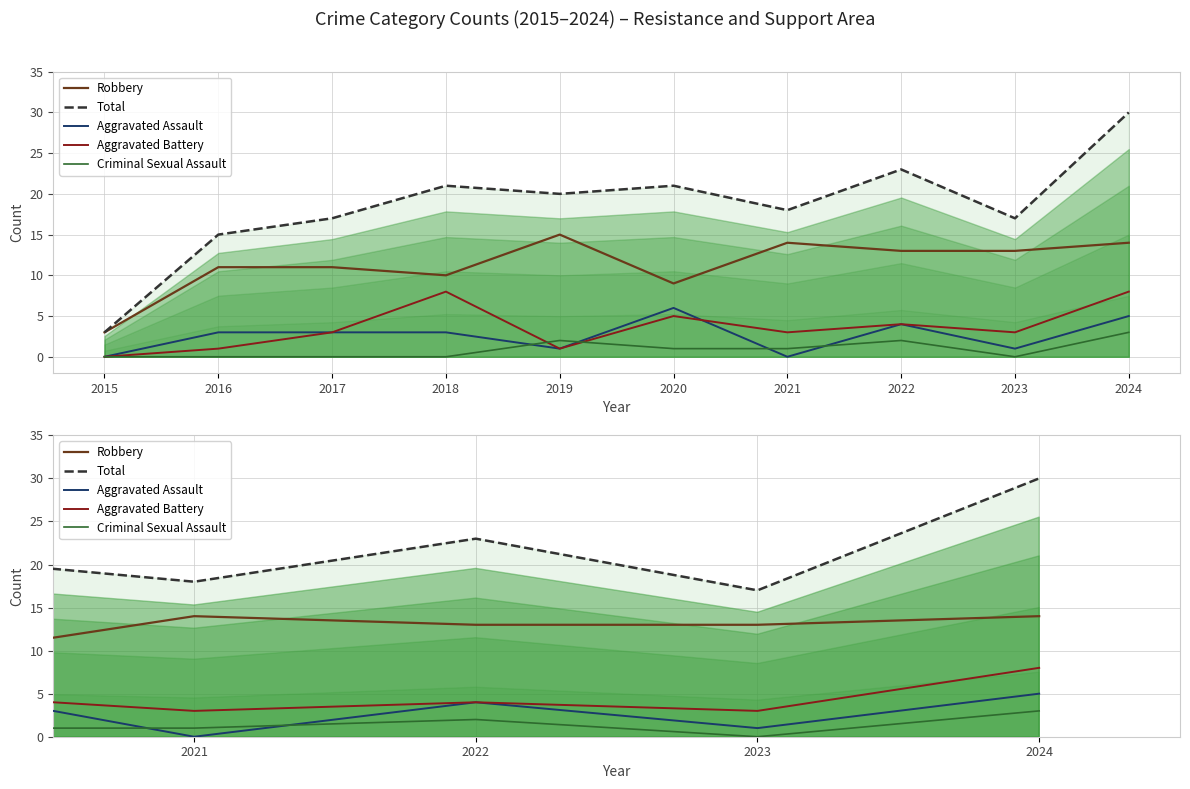

List the series in order of their peak value, highest first.

Total, Robbery, Aggravated Battery, Aggravated Assault, Criminal Sexual Assault